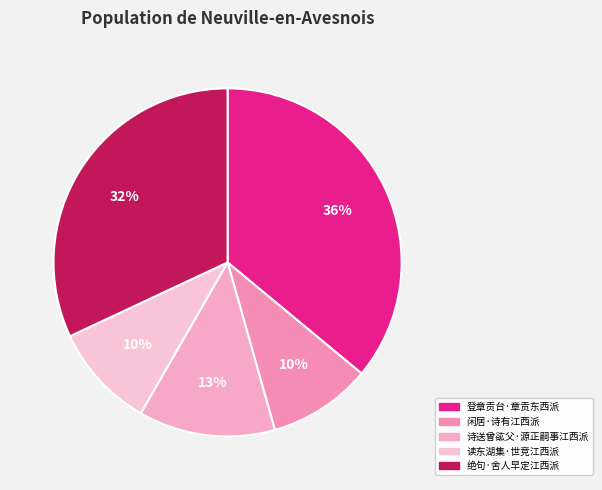

Is there any slice that represents more than half of the pie?

No